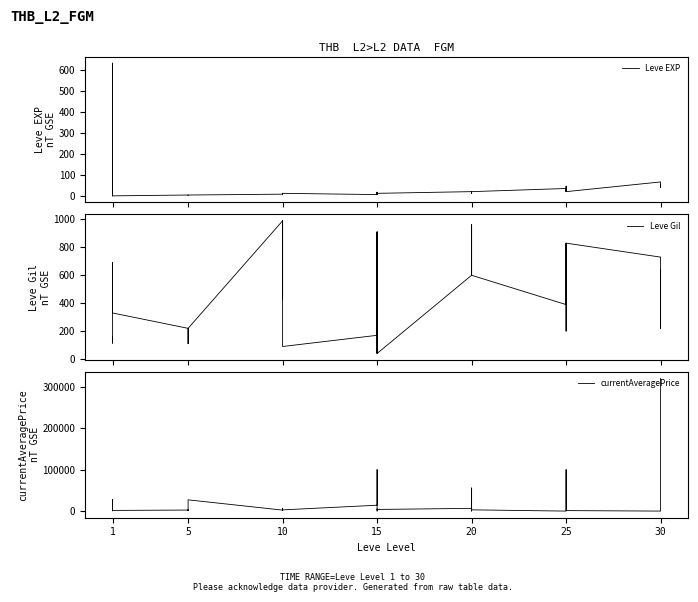

Which series has the largest total across all categories?

currentAveragePrice